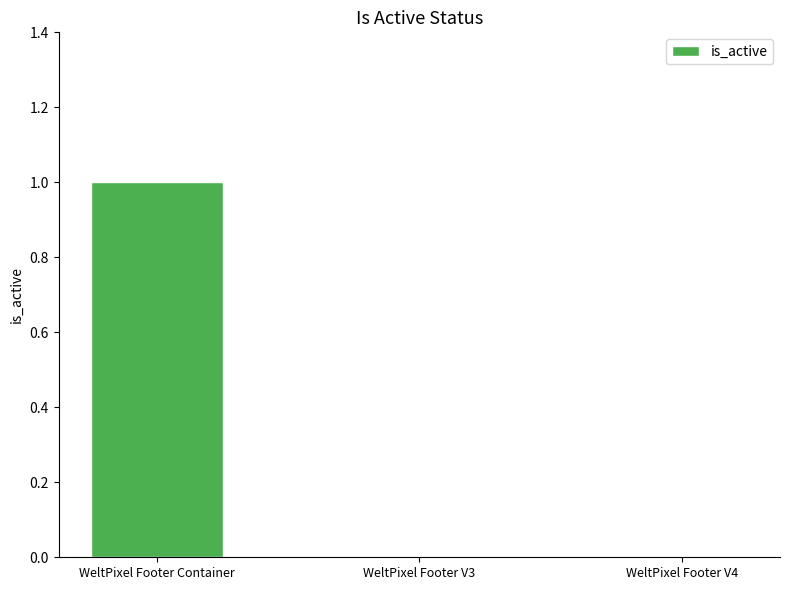

Which category has the highest value across all series?

WeltPixel Footer Container